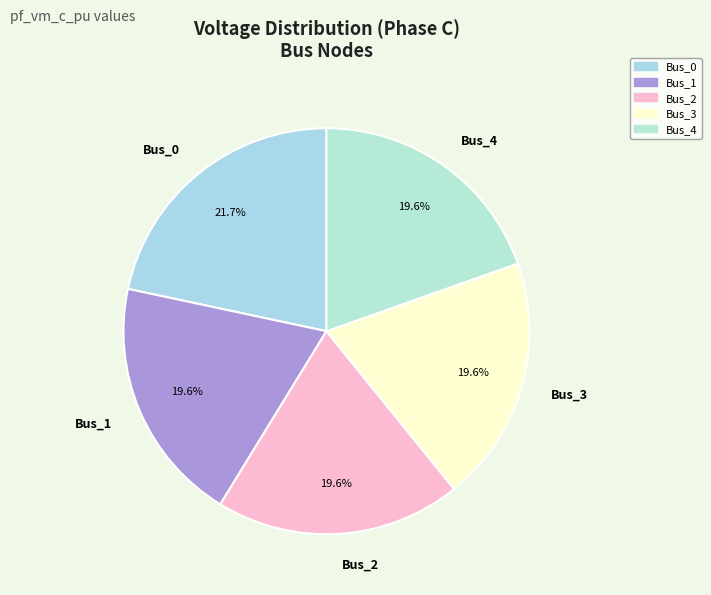

To the nearest percent, what percentage of the pie is Bus_1?

20%